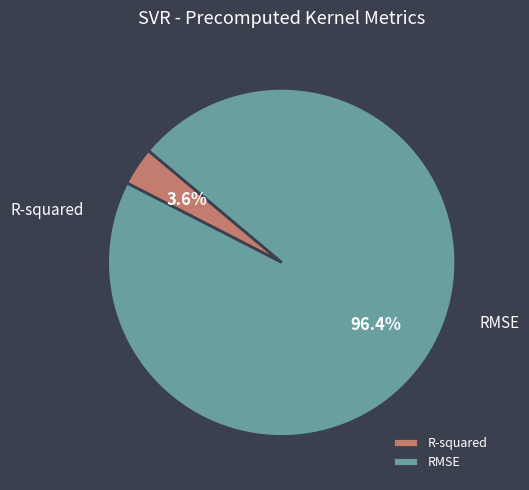

Which slice is the smallest?

R-squared